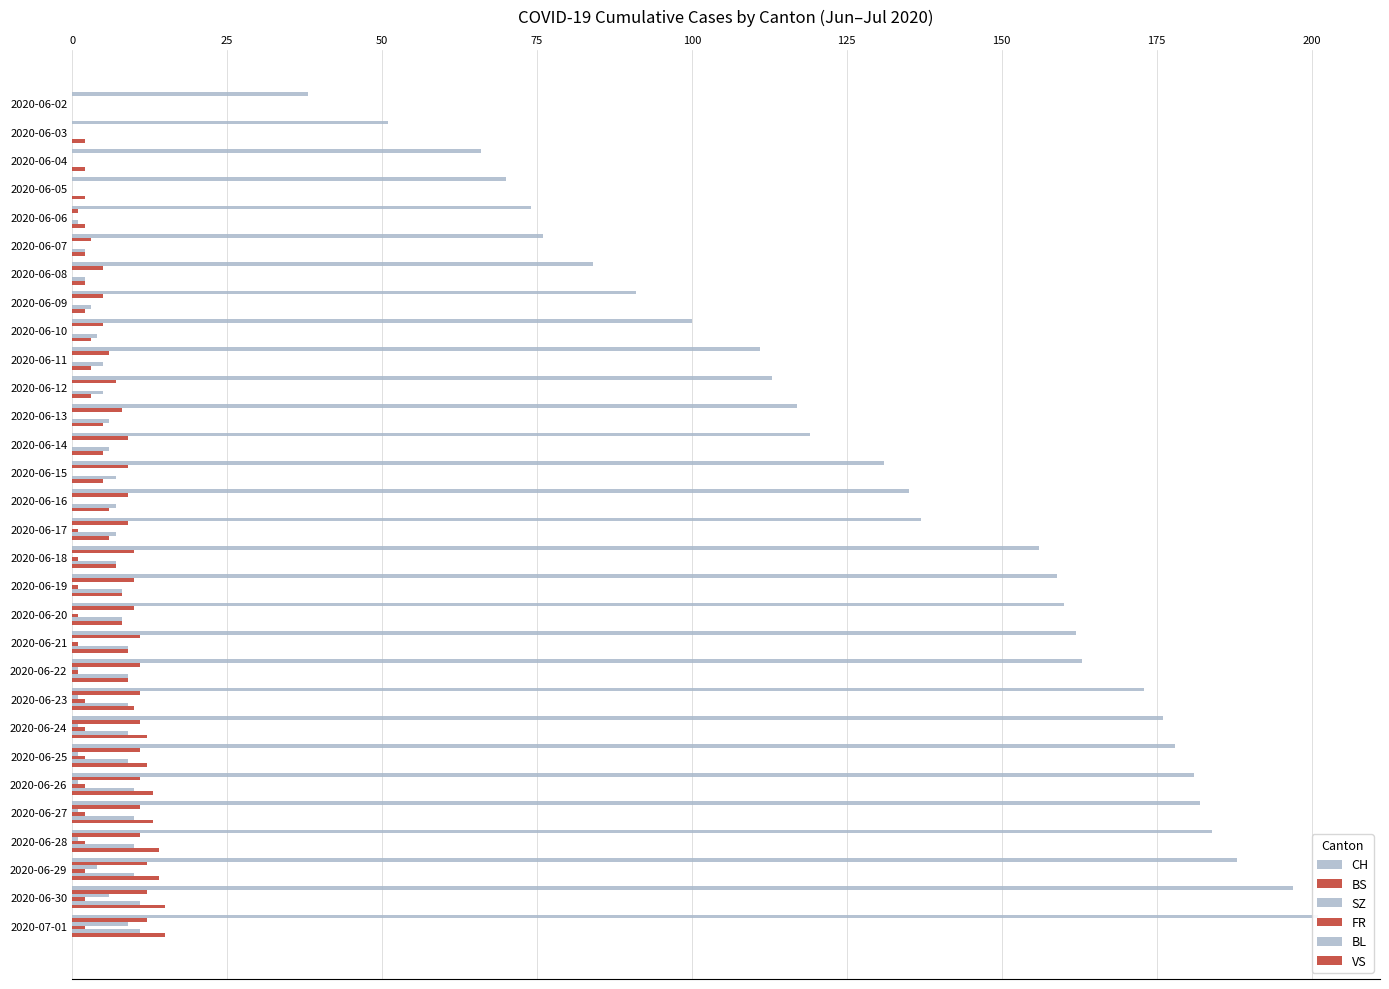

Are the bars horizontal?

Yes